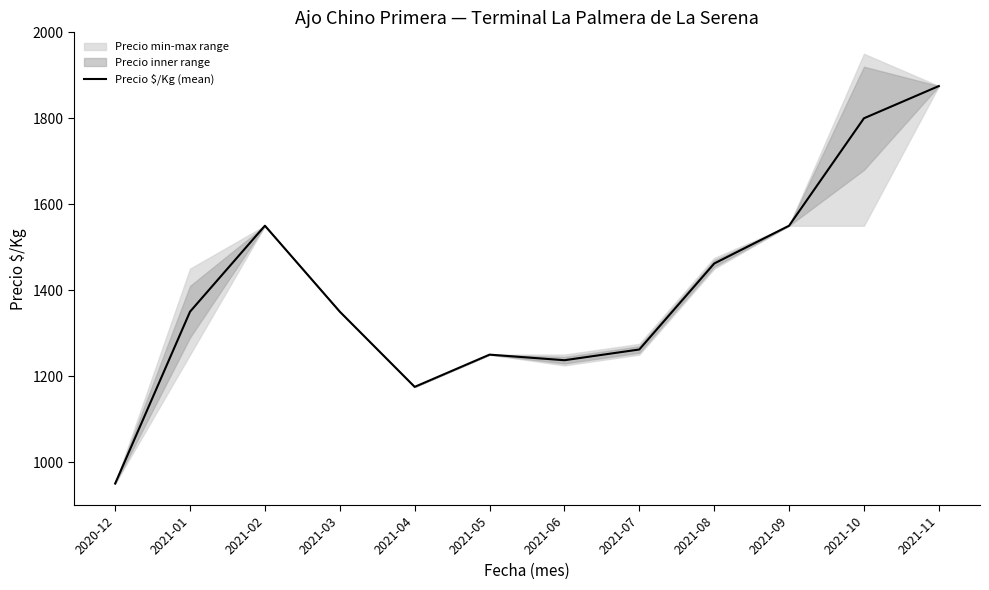

How many lines are shown in the chart?

1